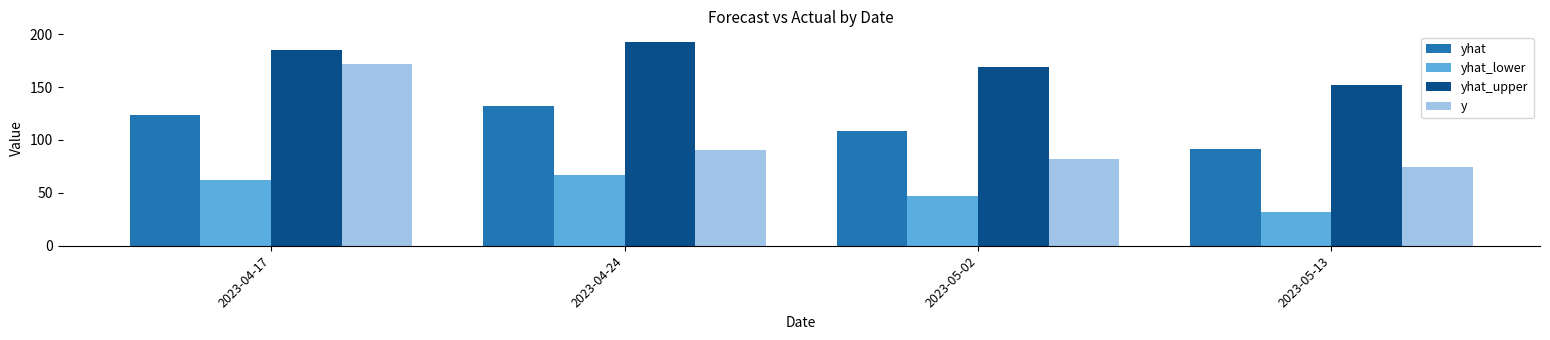

Does the chart contain any negative values?

No